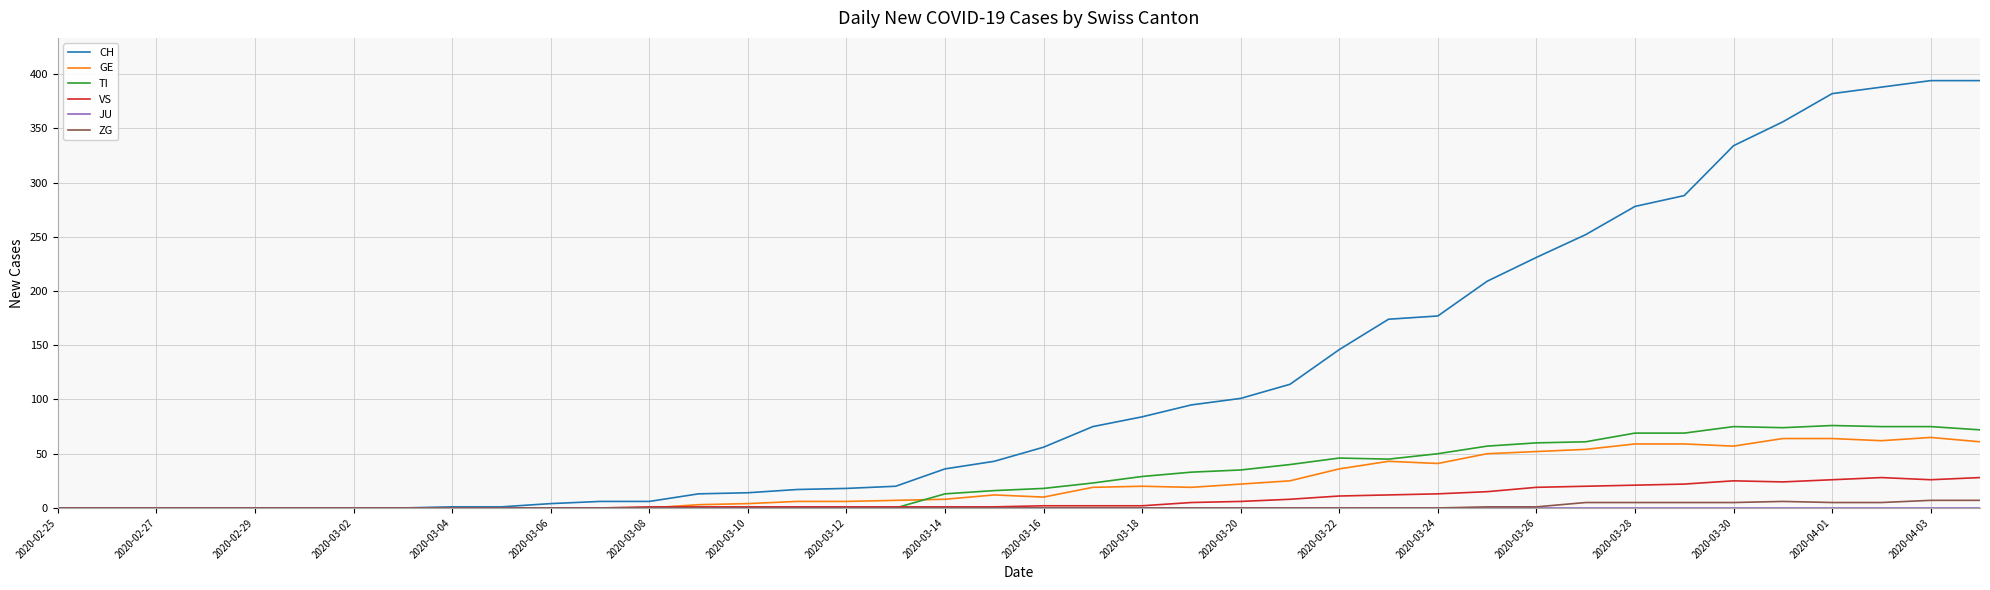

What is the maximum value shown in the chart?

394